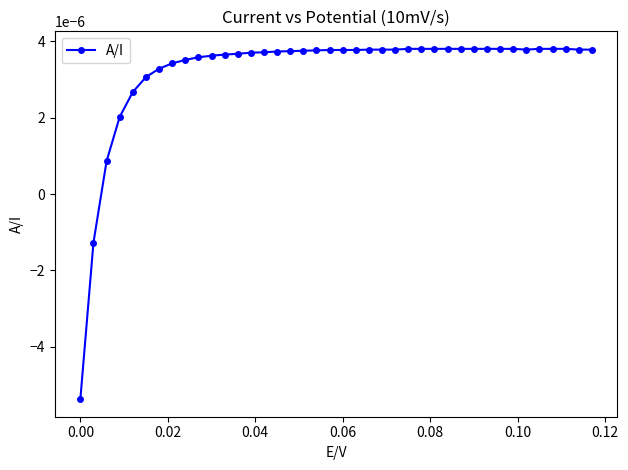

Does the chart display data point markers on the line(s)?

Yes